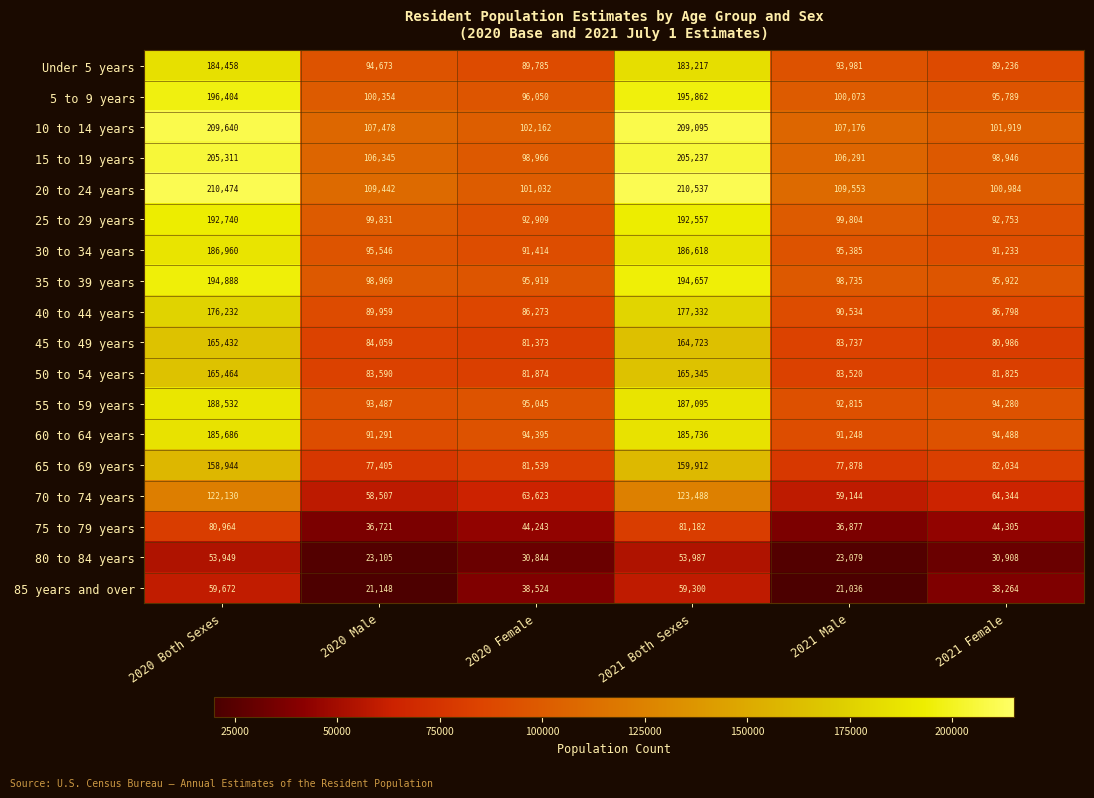

Which series has the largest total across all categories?

20 to 24 years